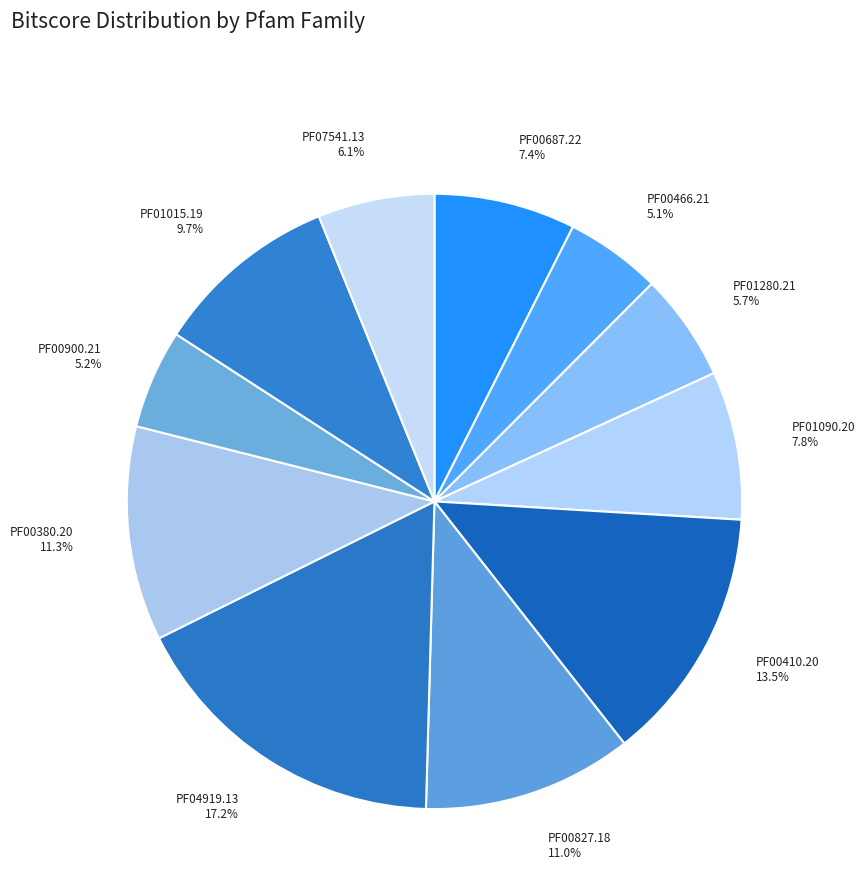

What percentage is NOT represented by PF00827.18?

89.0%